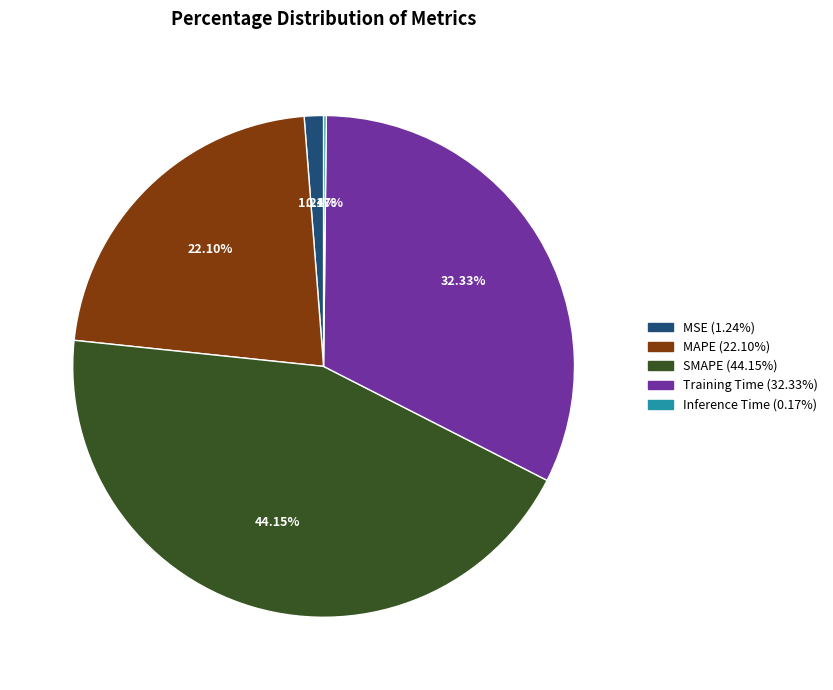

To the nearest percent, what portion does MSE represent?

1%